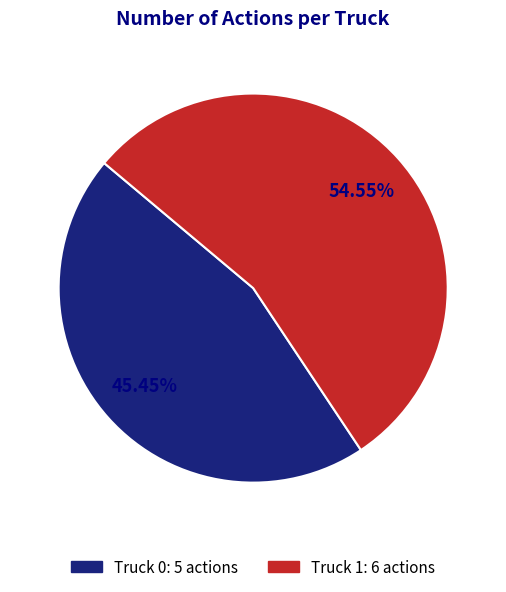

Which category has the smallest portion of the pie?

Truck 0